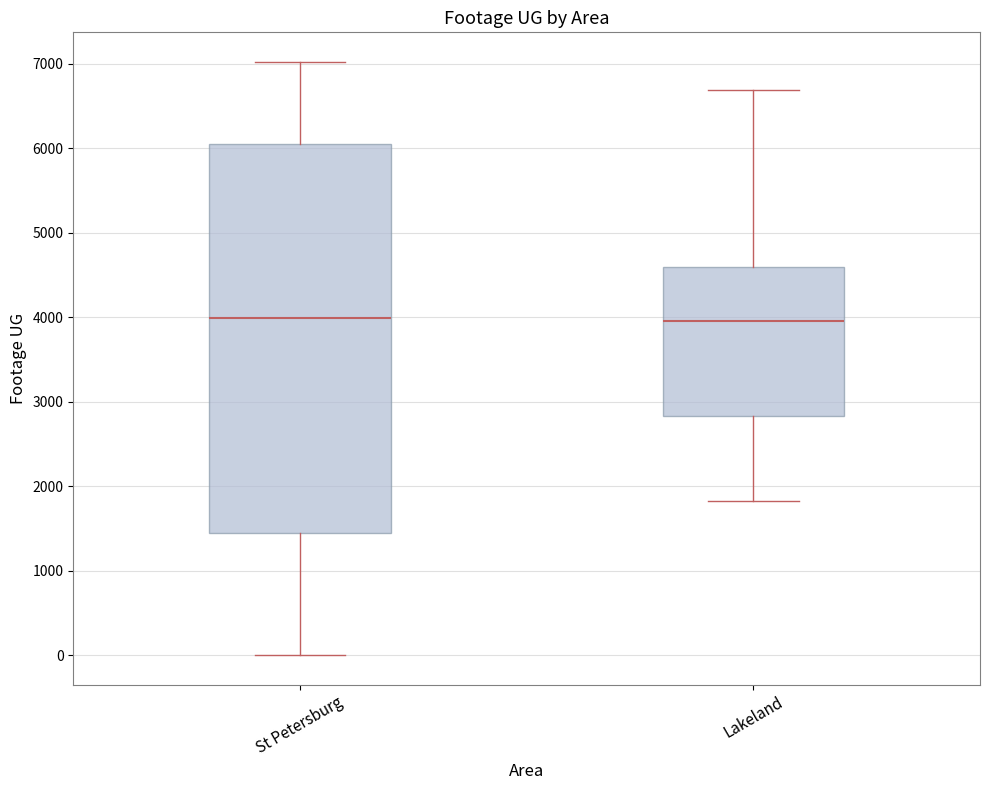

Reading left to right, read every box against the y-axis: the position of its median line, the range the box covers, and the ends of its whiskers. The values are not printed on the chart, so give them approximately, as read against the axis.

St Petersburg: median 4000, box 1400 to 6100, whiskers 0 to 7000
Lakeland: median 4000, box 2800 to 4600, whiskers 1800 to 6700